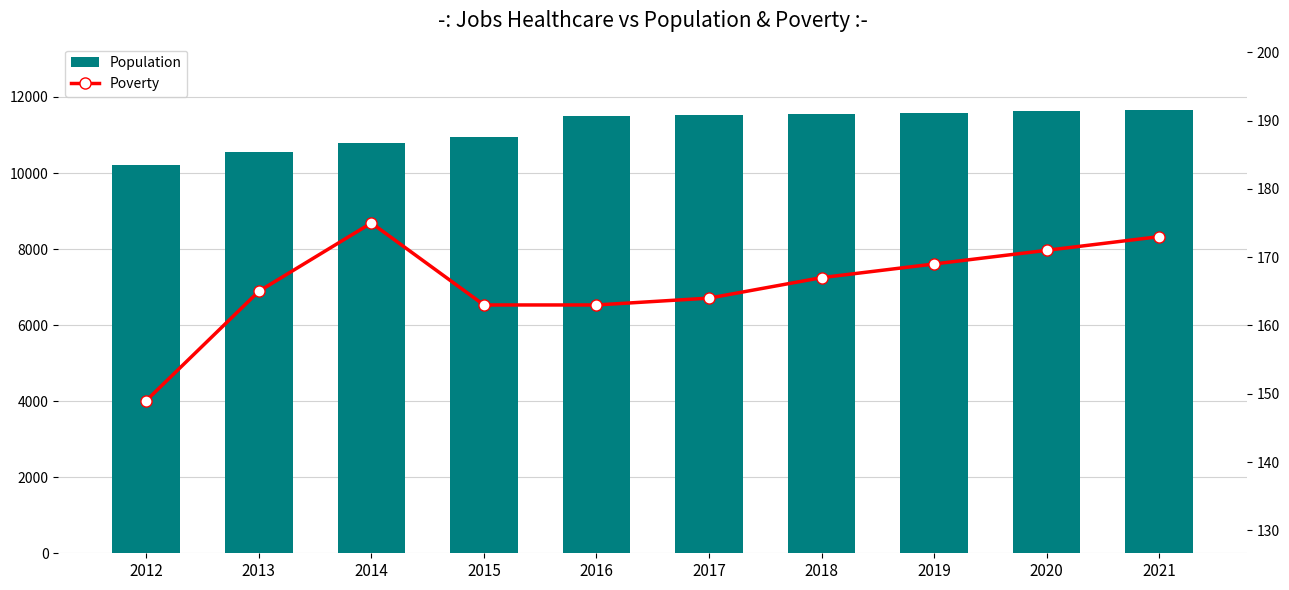

What is the difference between the maximum and minimum values in the Poverty series?

26